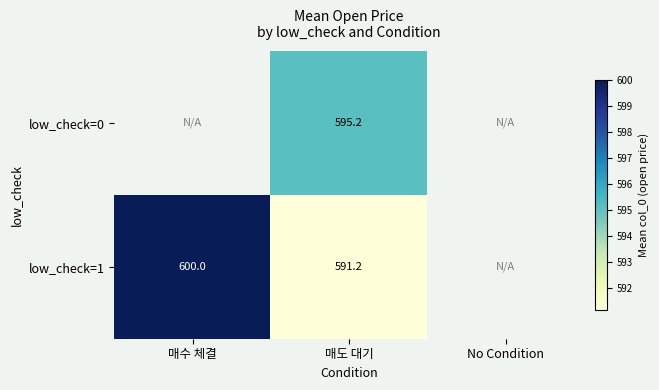

Is the value of low_check=1 at 매도 대기 greater than the value of low_check=0 at 매도 대기?

No